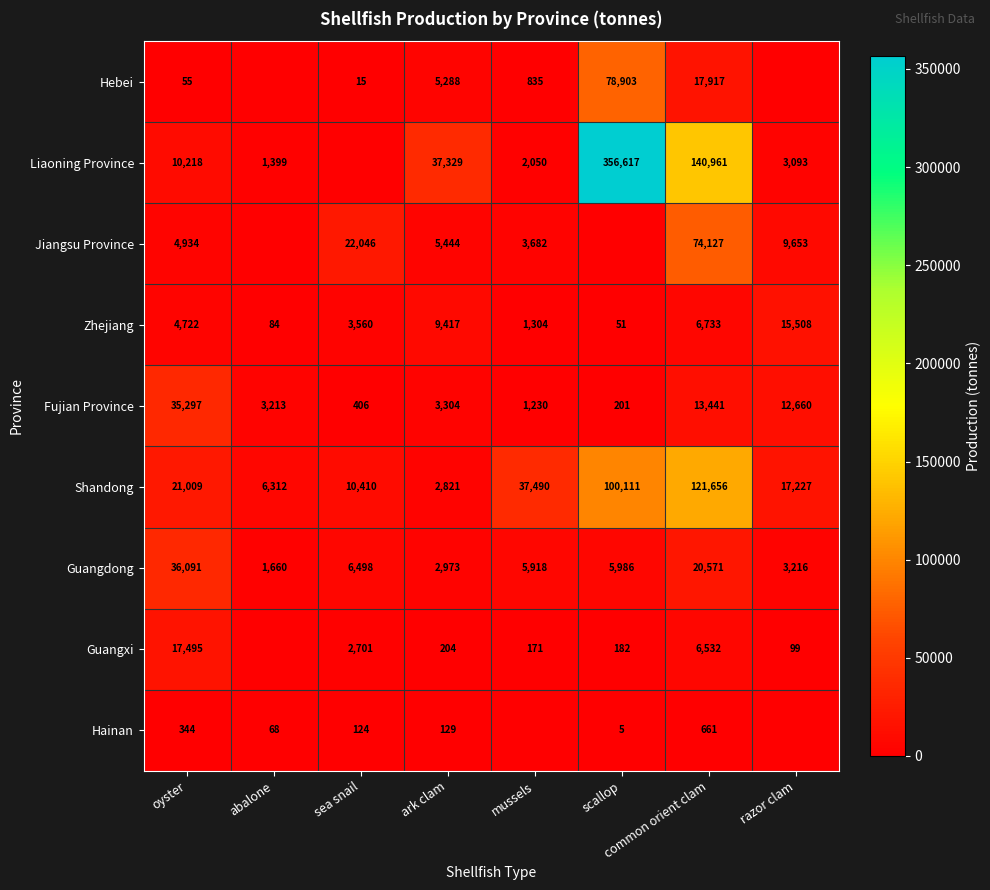

Rank the series at ark clam from lowest to highest value.

Hainan, Guangxi, Shandong, Guangdong, Fujian Province, Hebei, Jiangsu Province, Zhejiang, Liaoning Province